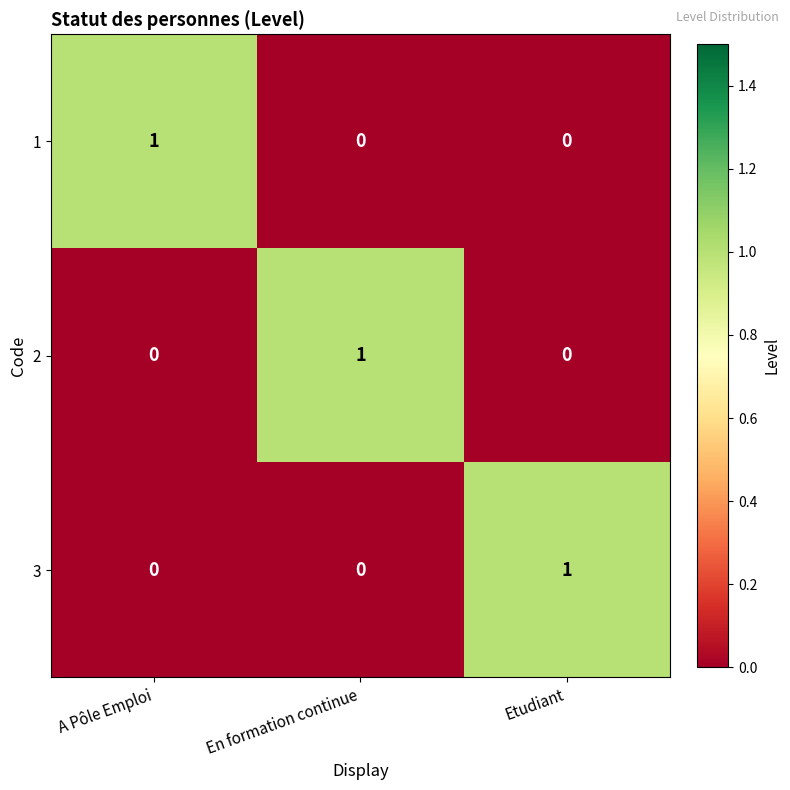

Reading right to left, what are all the values shown in this chart?

1: Etudiant=0	En formation continue=0	A Pôle Emploi=1
2: Etudiant=0	En formation continue=1	A Pôle Emploi=0
3: Etudiant=1	En formation continue=0	A Pôle Emploi=0